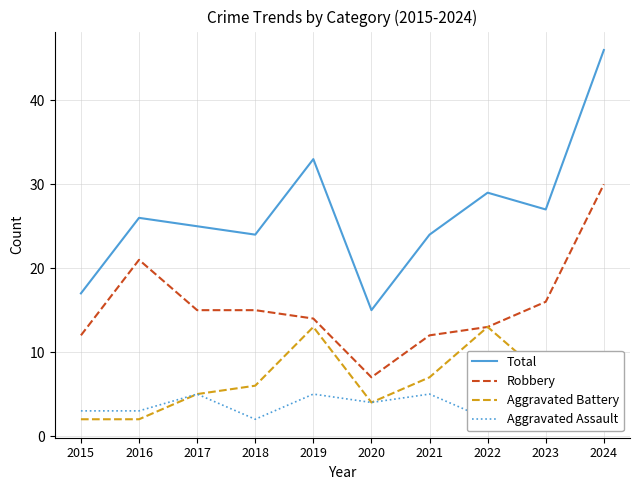

What are all the series names shown in the legend?

Total, Robbery, Aggravated Battery, Aggravated Assault